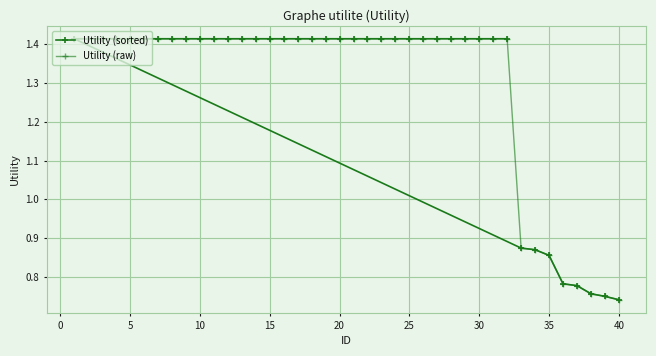

How many data points in Utility (raw) are above 1?

32